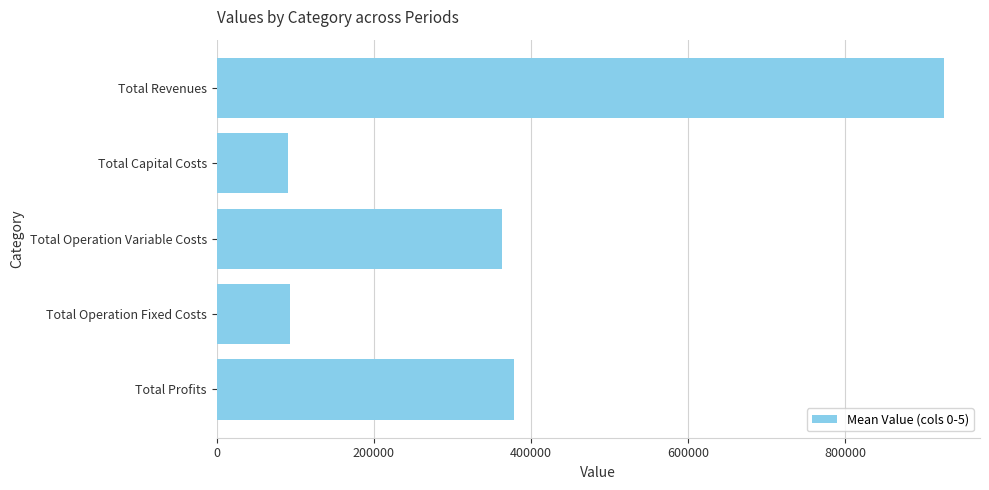

How many bars are there in total?

5